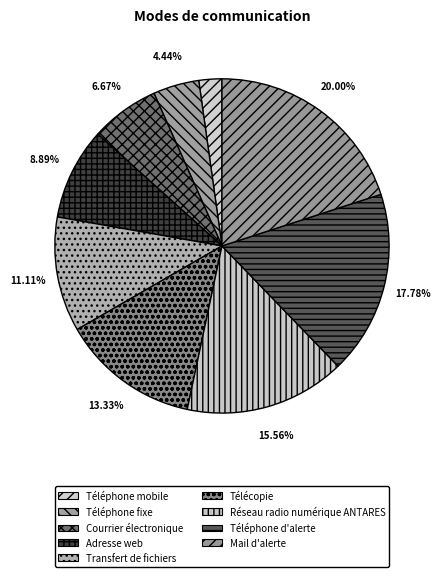

Which category has the smallest portion of the pie?

Téléphone mobile